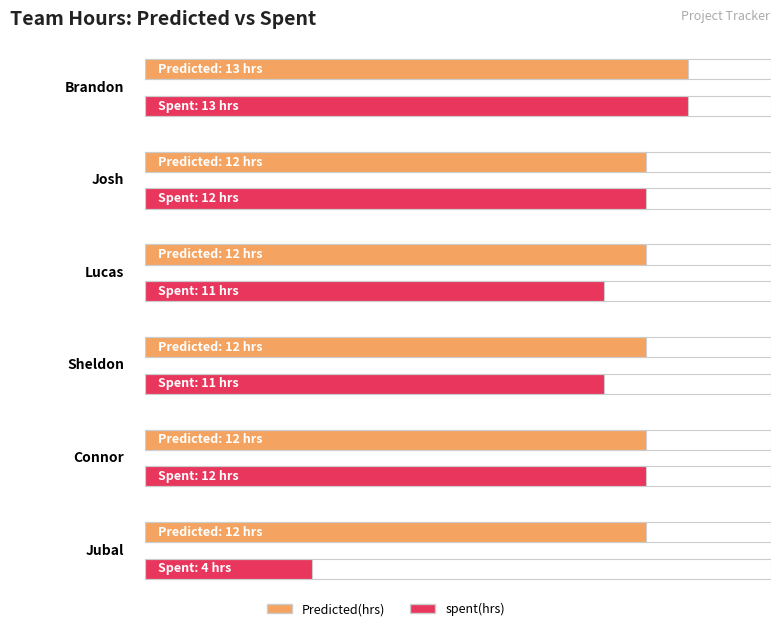

What position from the left is Connor?

5